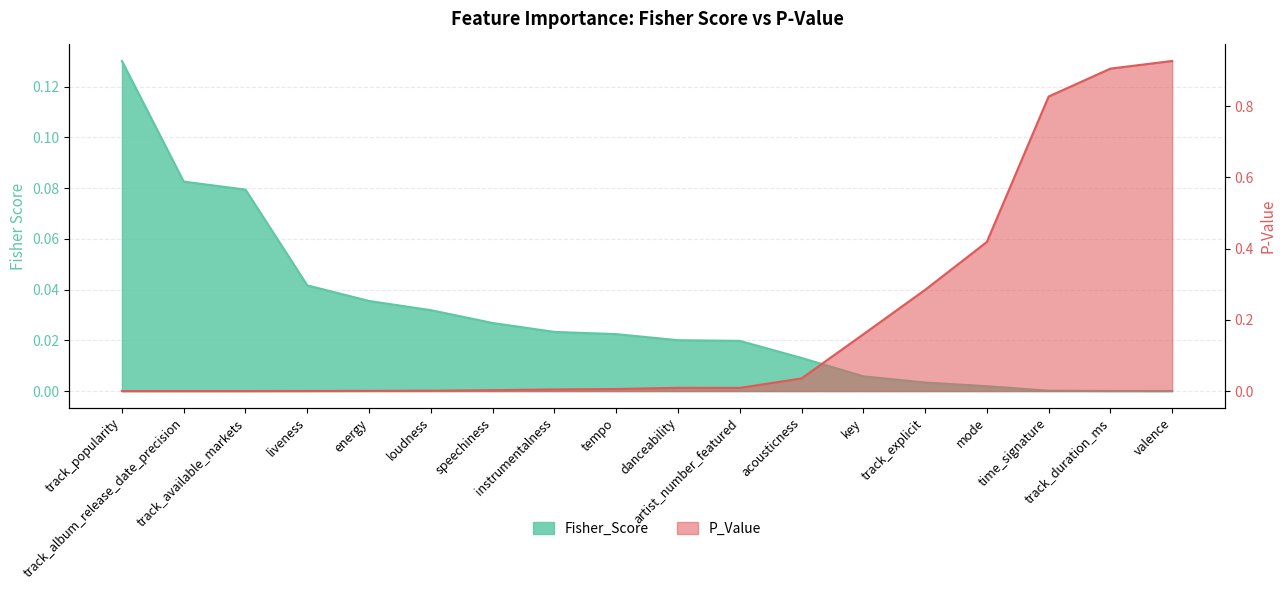

True or false: Fisher_Score has a value of 0.0 at artist_number_featured.

False